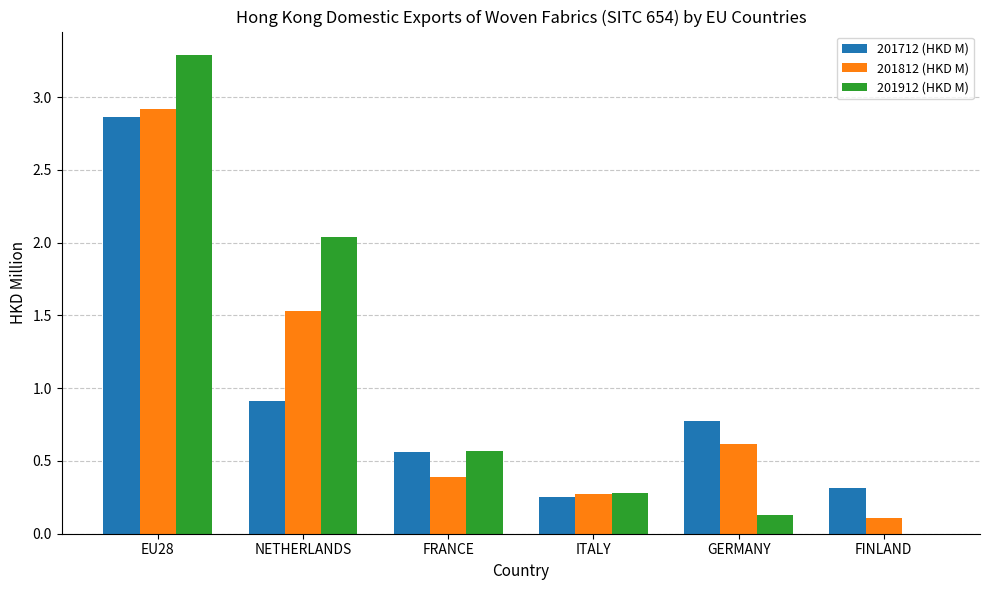

Is it true that 201712 (HKD M) equals 4.2 at EU28?

False